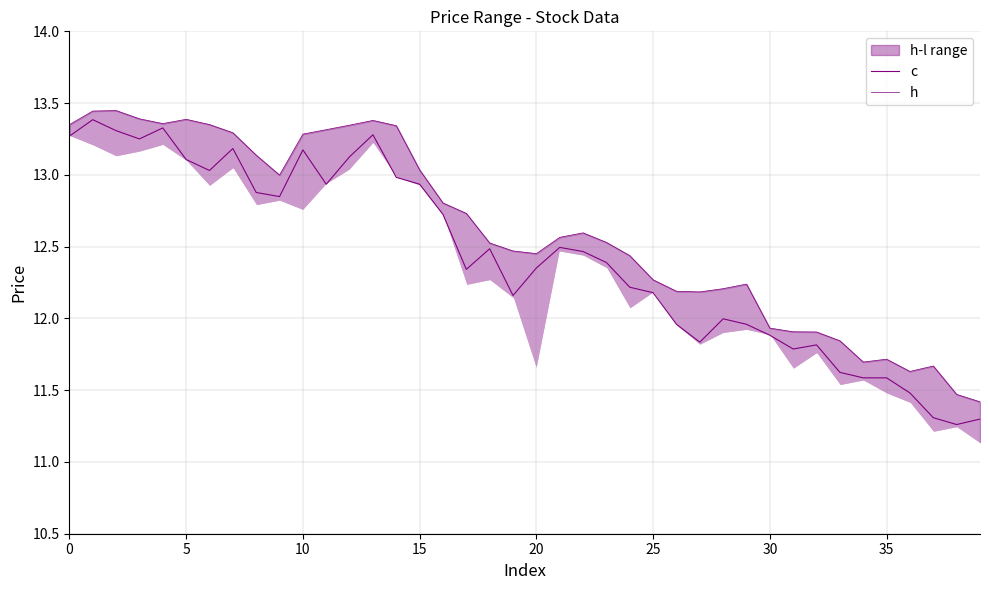

Between 23 and 31, which is larger?

23